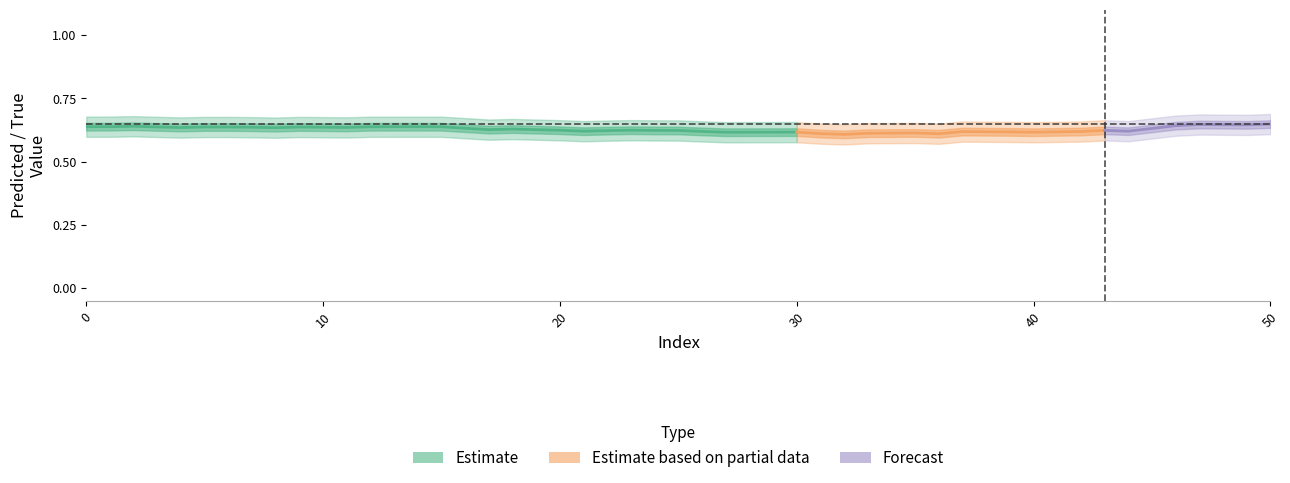

Between which two adjacent categories do y_pred and y_true first intersect?

11 and 12